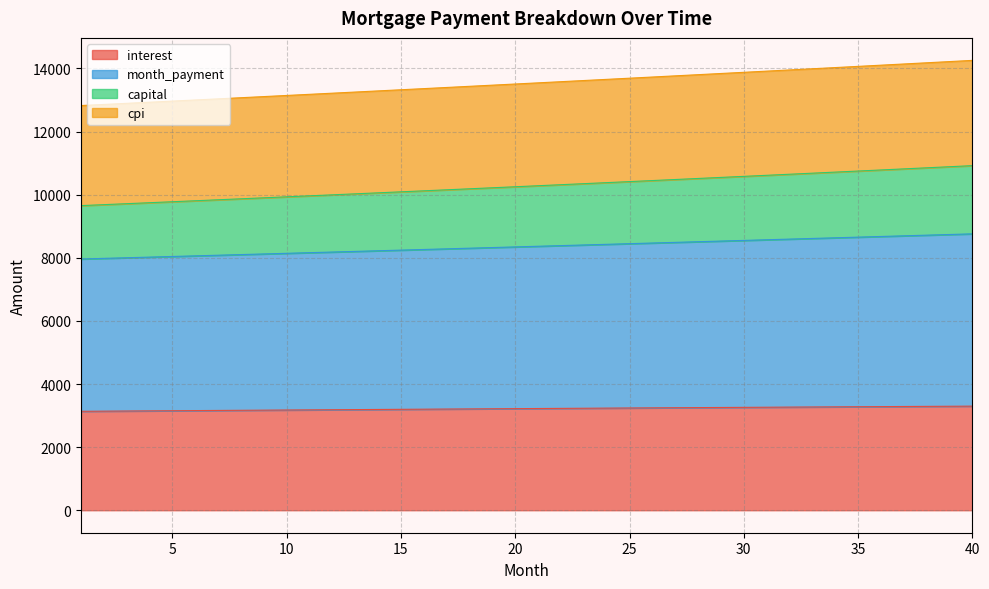

True or false: month_payment and capital cross at least once.

False